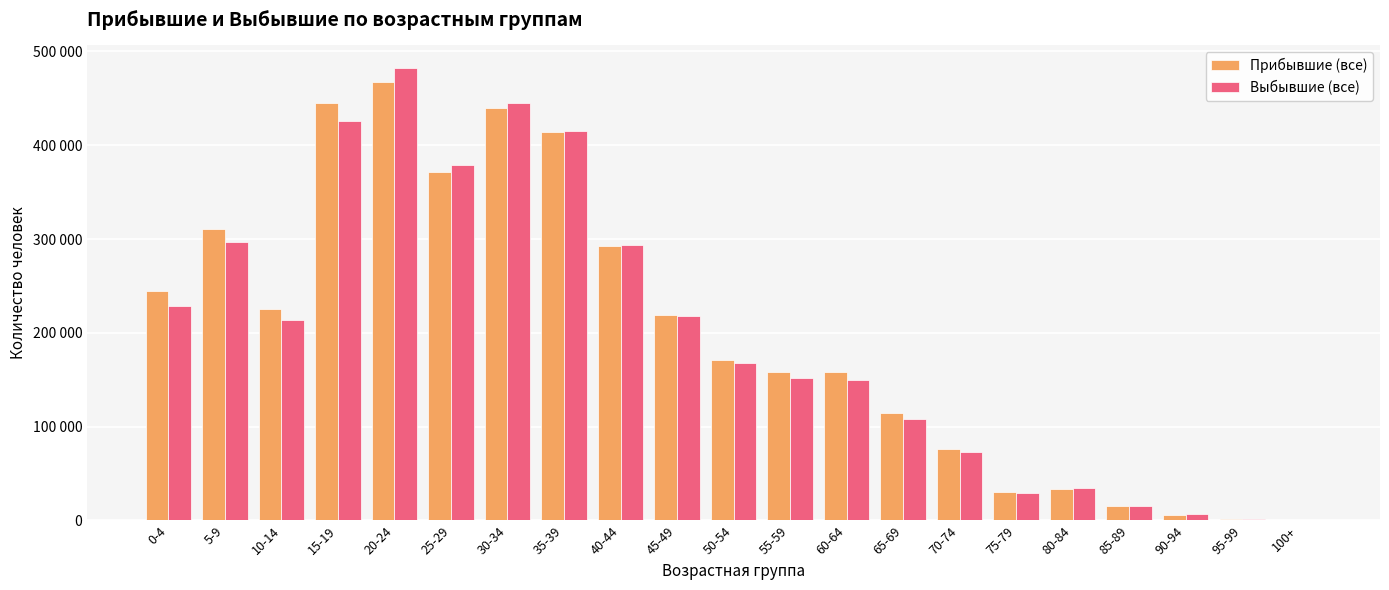

Between 15-19 and 45-49, which is larger?

15-19